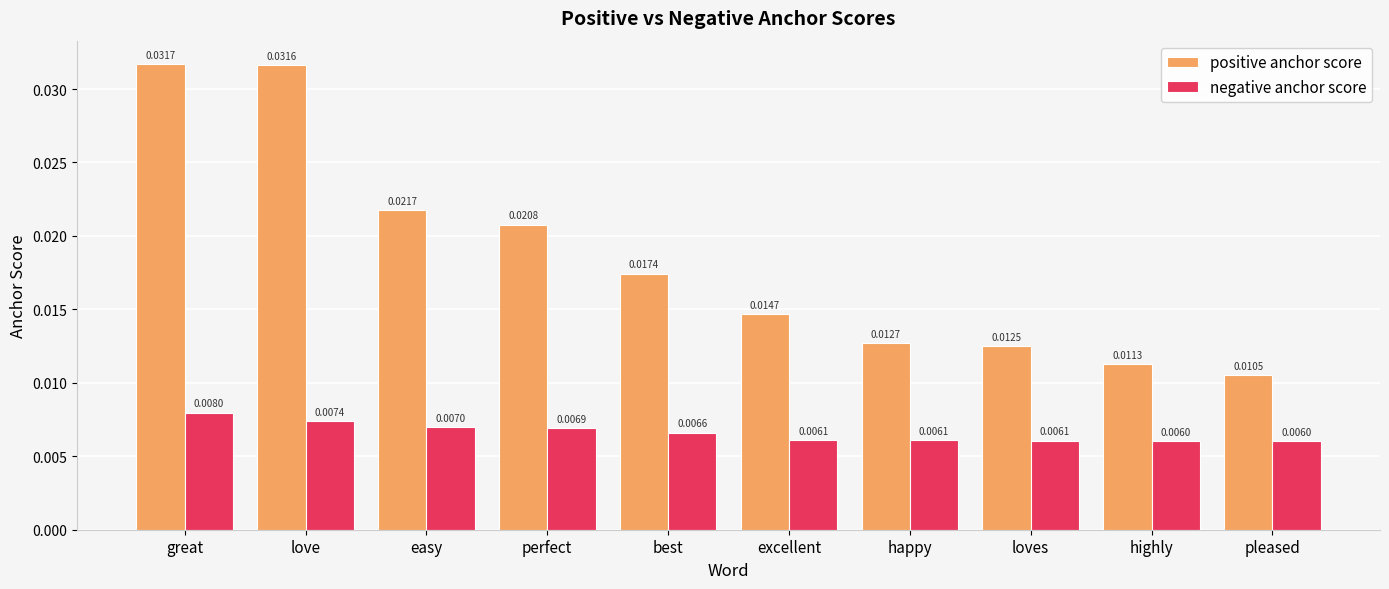

At how many categories does at least one series exceed 0?

10